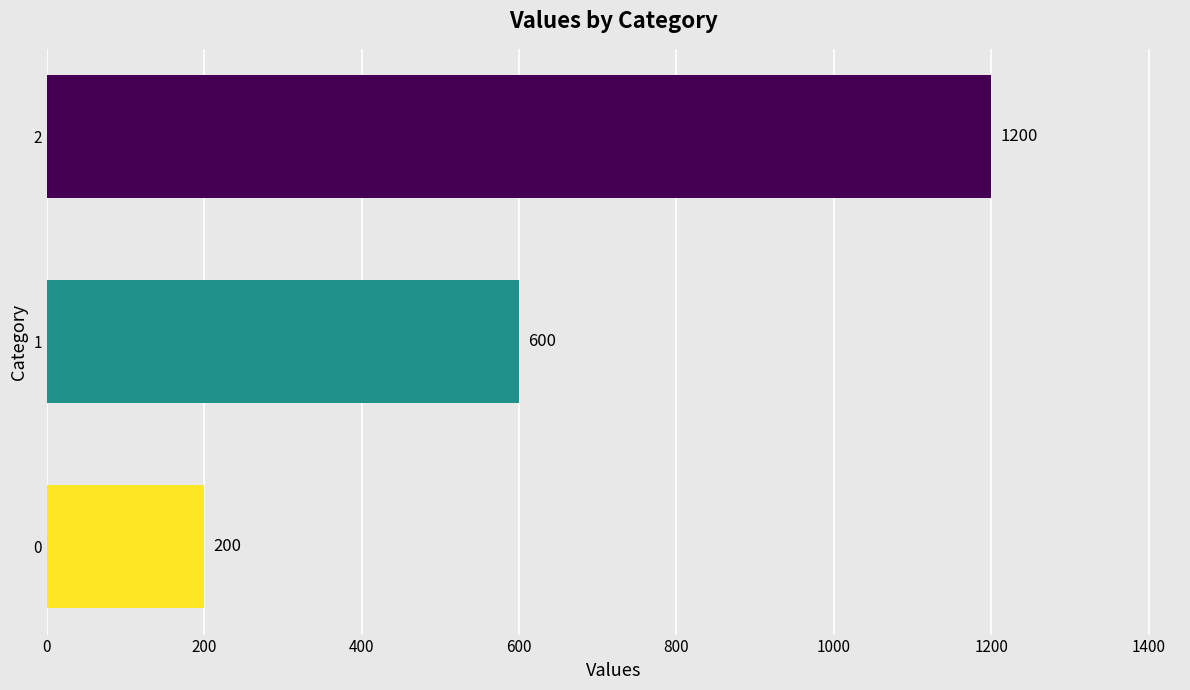

Which category has the highest value across all series?

2